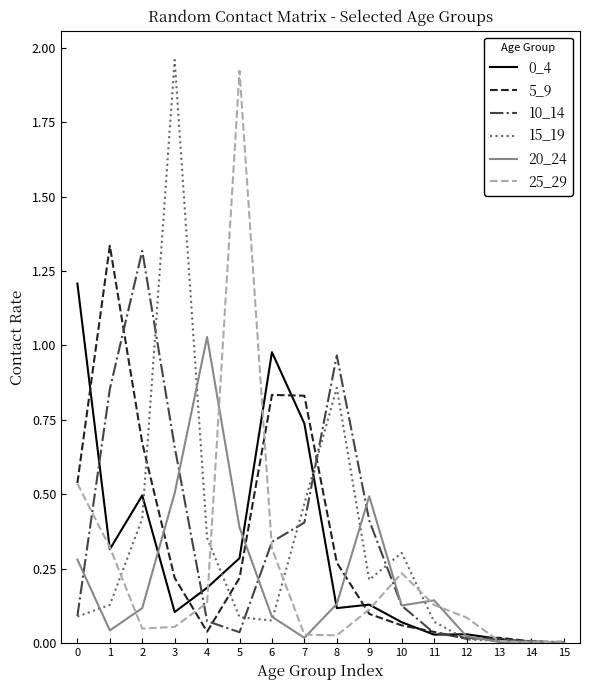

True or false: 10_14 and 25_29 cross at least once.

True